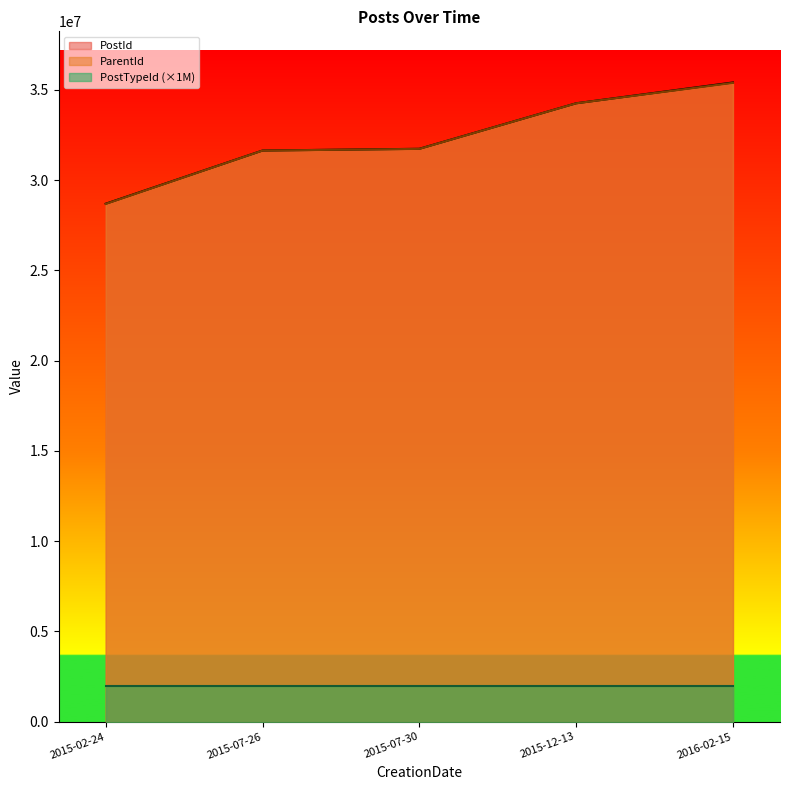

Between 2015-02-24 and 2015-12-13, which series saw the biggest shift?

ParentId